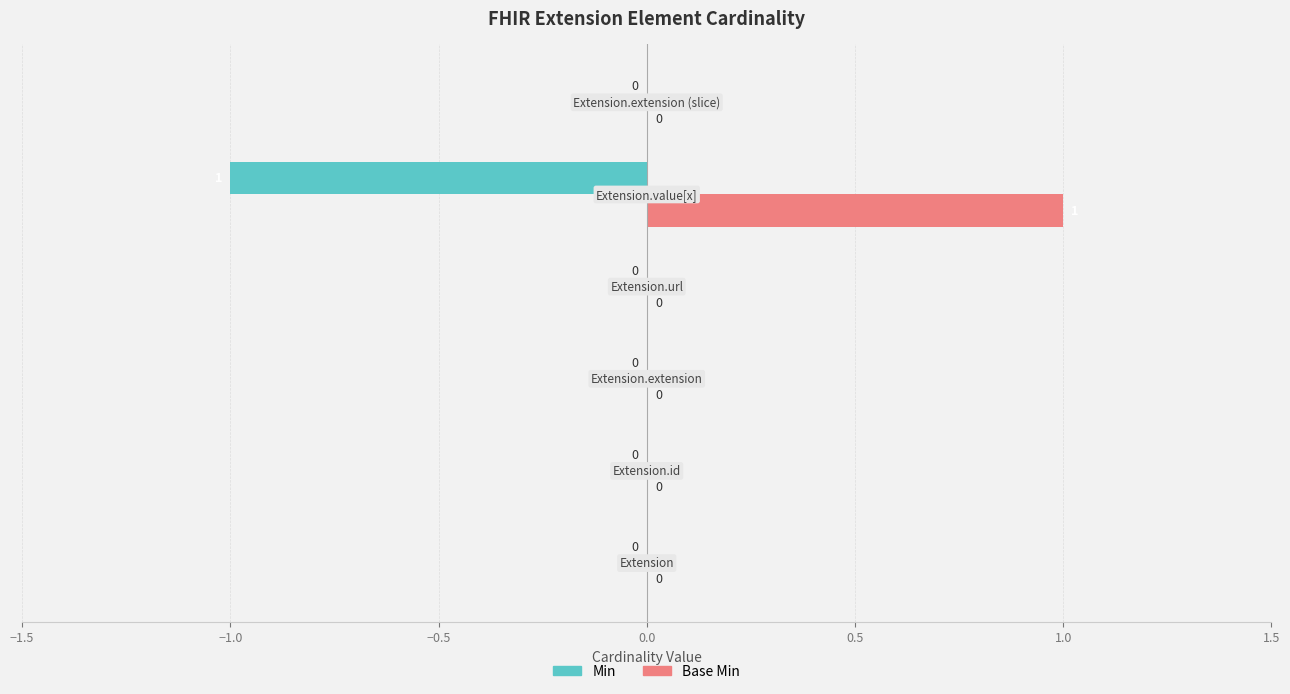

Which series has the largest total across all categories?

Base Min